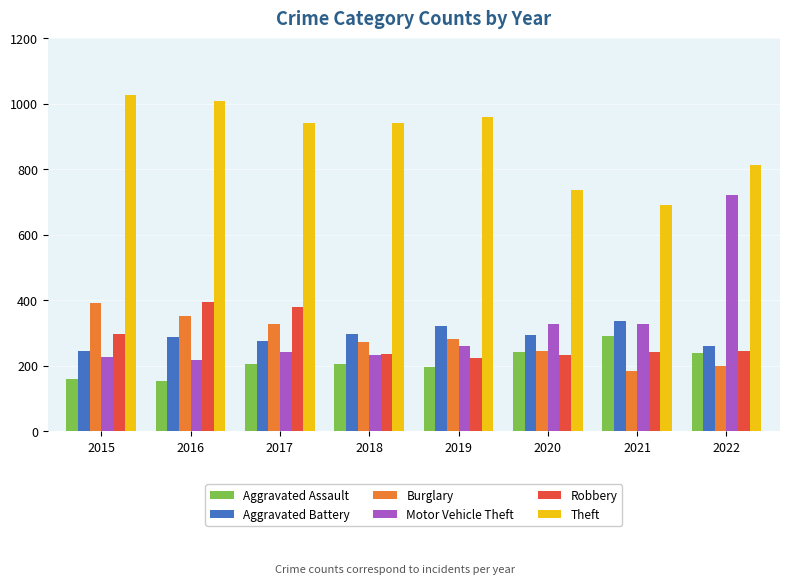

Which series changed the most between 2015 and 2020?

Theft